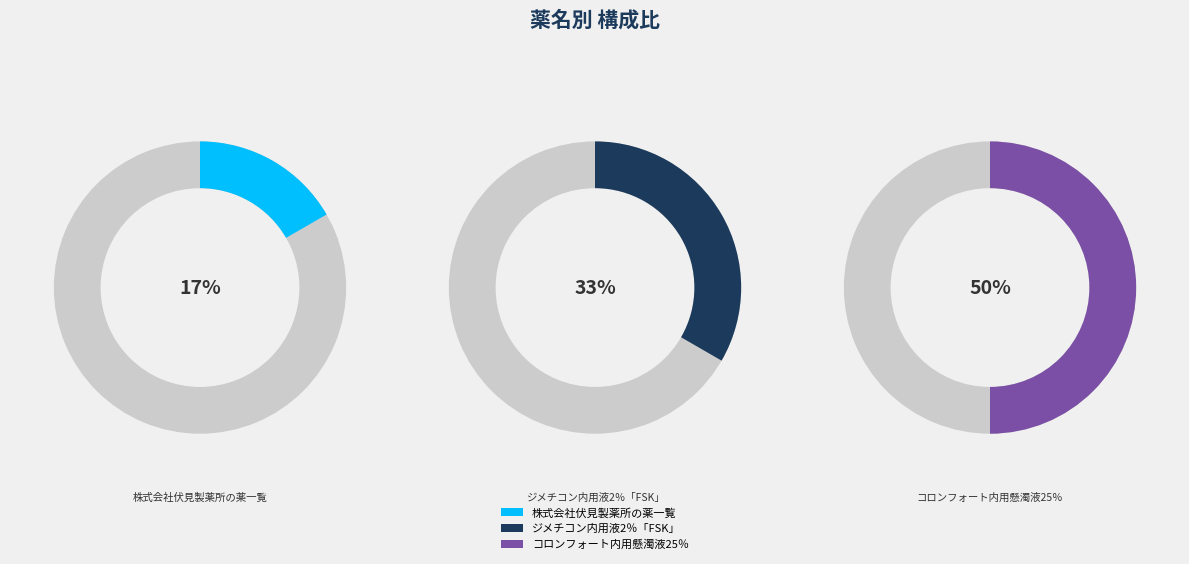

Which slice is the smallest?

株式会社伏見製薬所の薬一覧